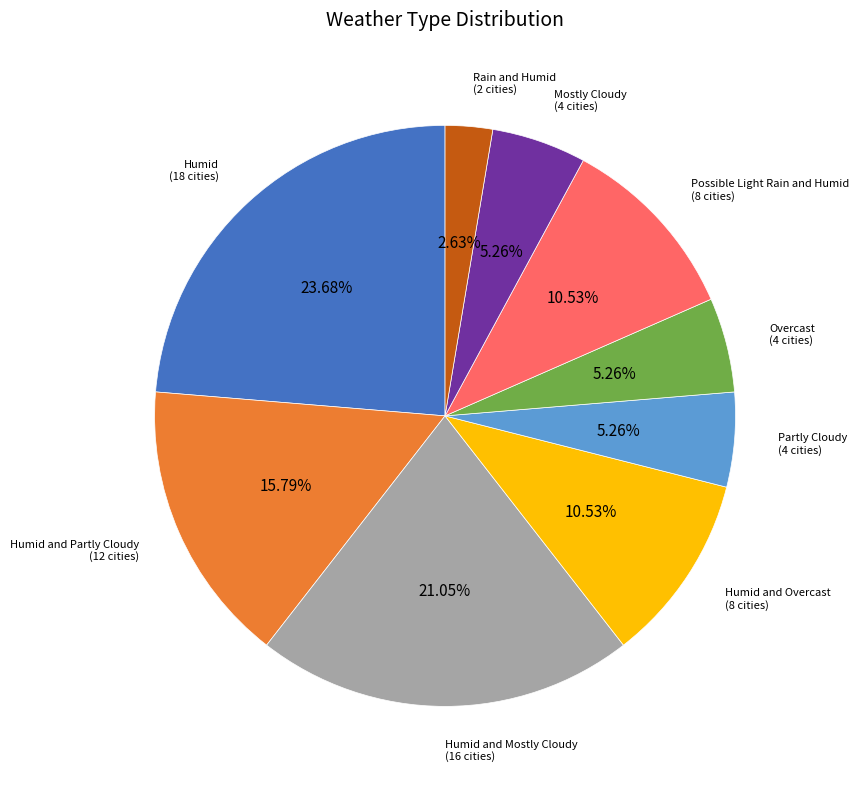

Is there any slice that represents more than half of the pie?

No